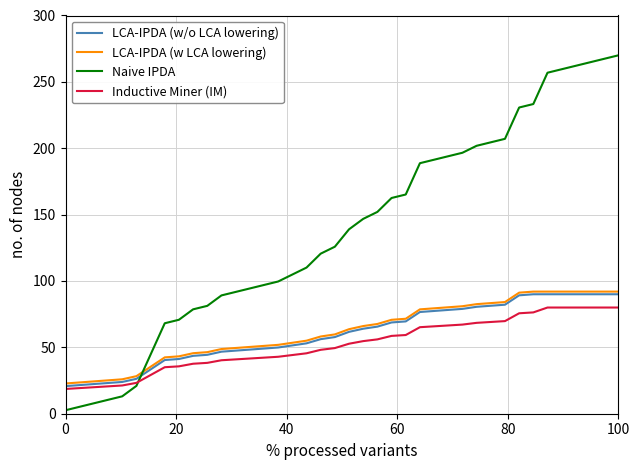

Which series has the largest range (max minus min)?

Naive IPDA